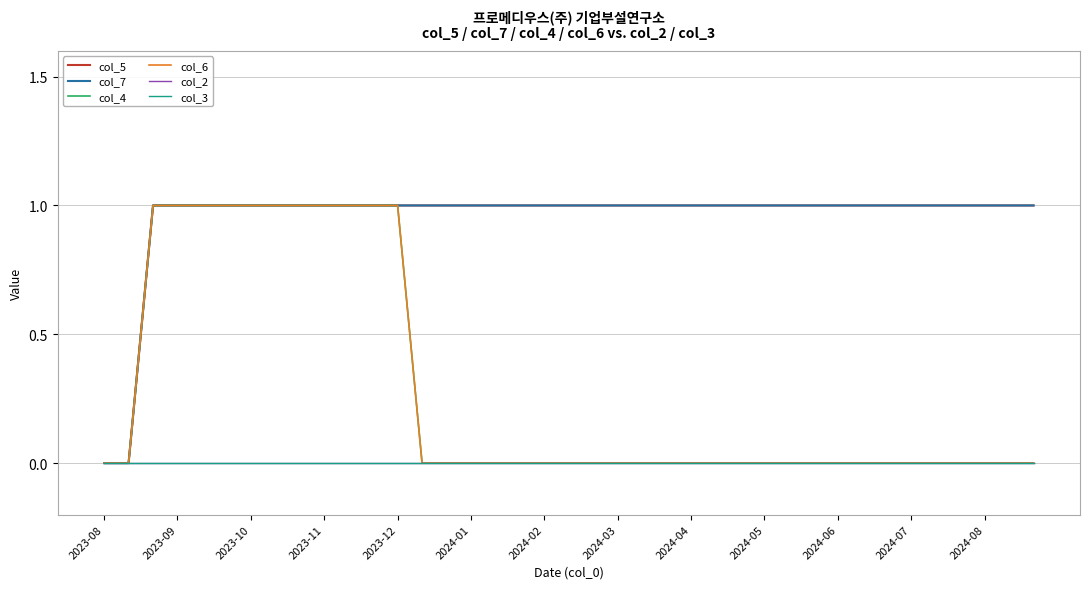

What is the maximum value for col_5?

1